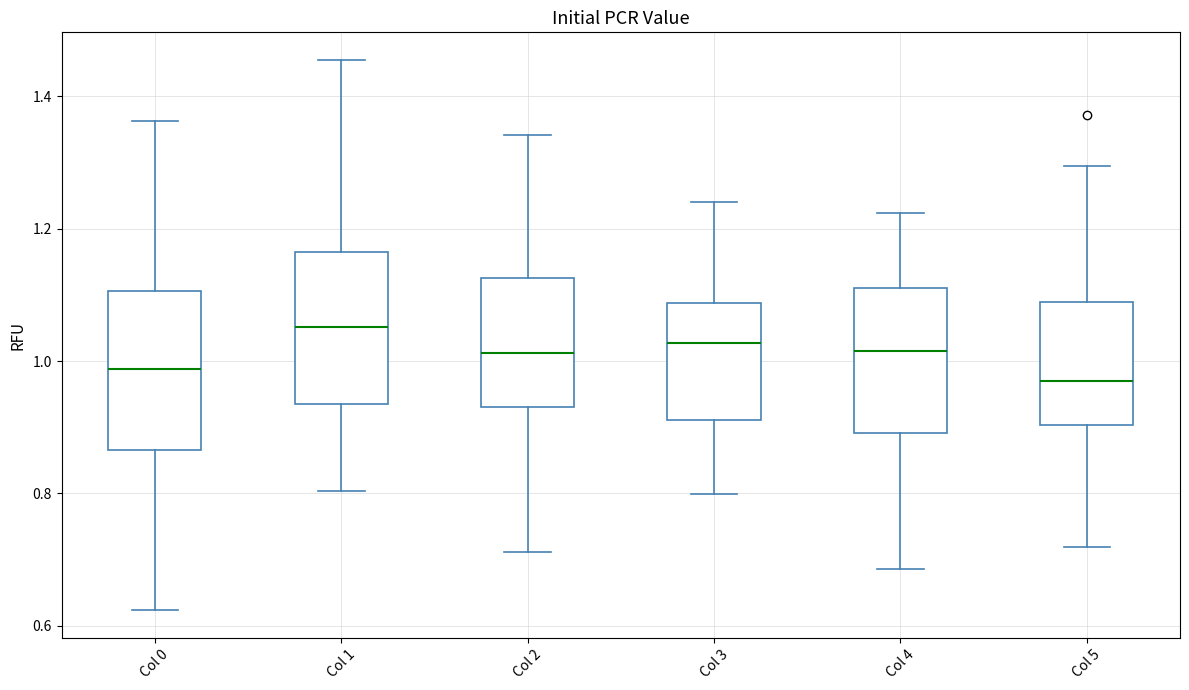

Where does the lower whisker of the box for Col 4 end on the y-axis? The values are not printed on the chart, so give them approximately, as read against the axis.

0.68